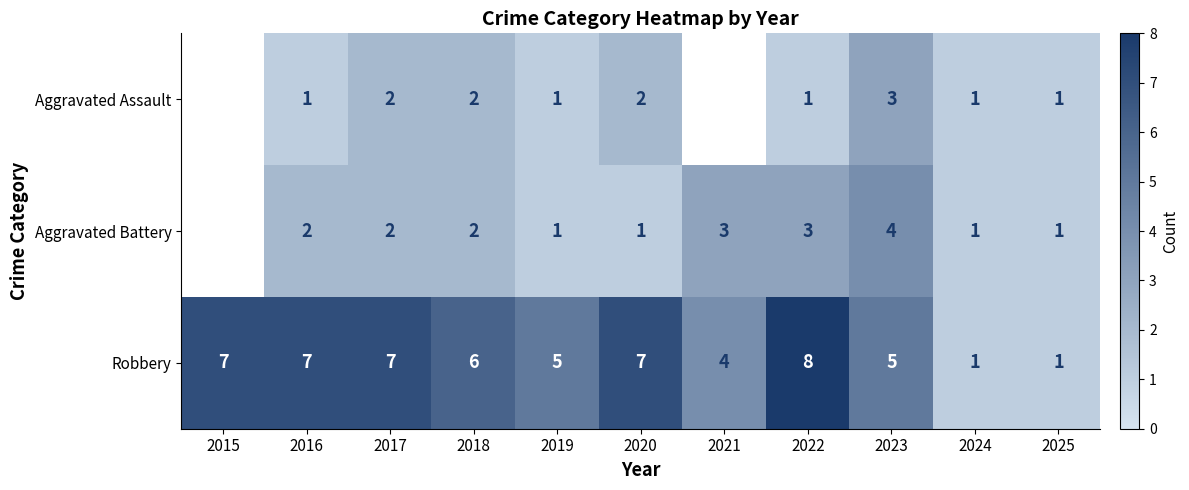

Rank the series at 2016 from highest to lowest value.

Robbery, Aggravated Battery, Aggravated Assault